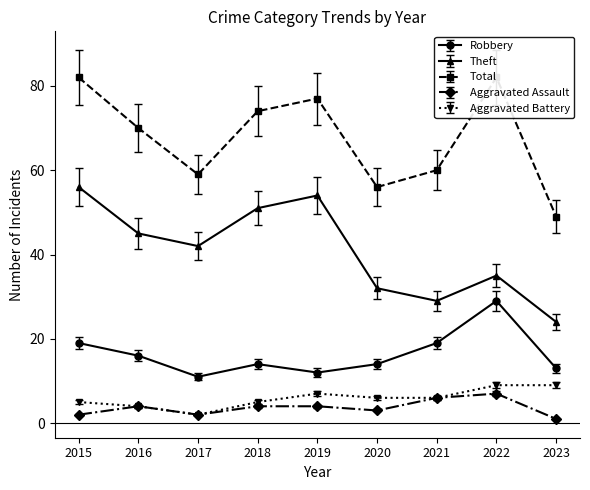

What is the average value of the Total series?

68